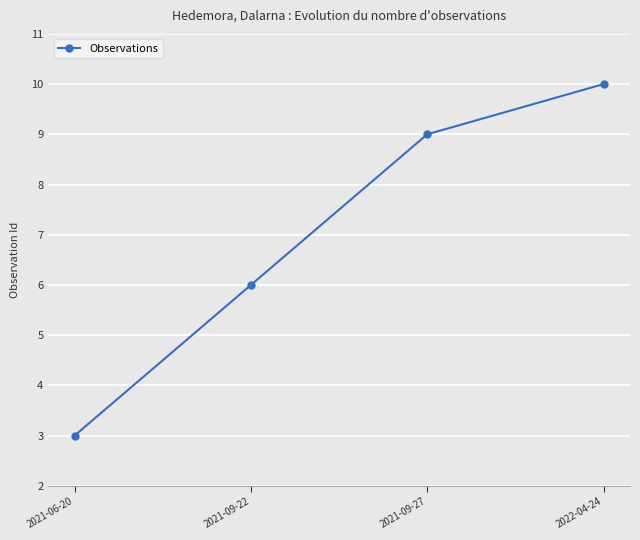

At which label is the value closest to 6?

2021-09-22